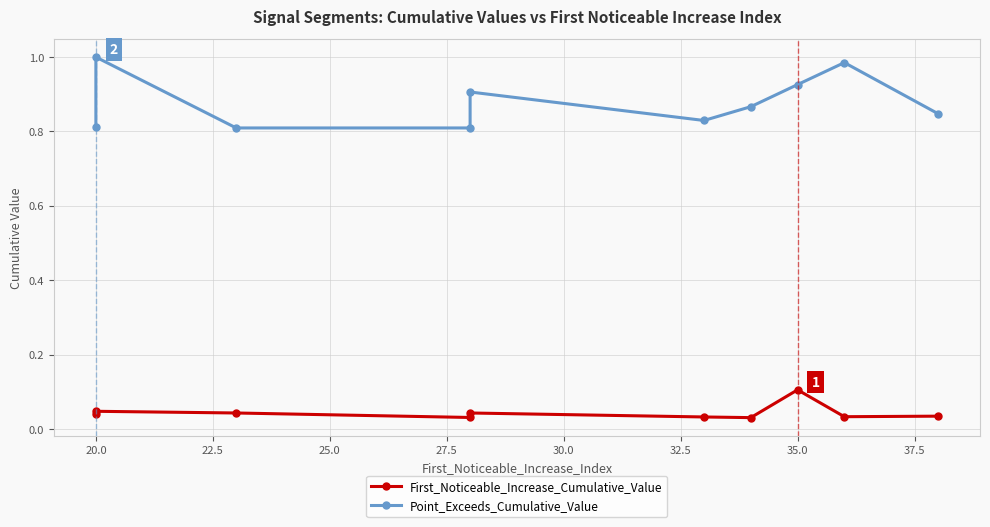

What is the highest value of the First_Noticeable_Increase_Cumulative_Value series?

0.1